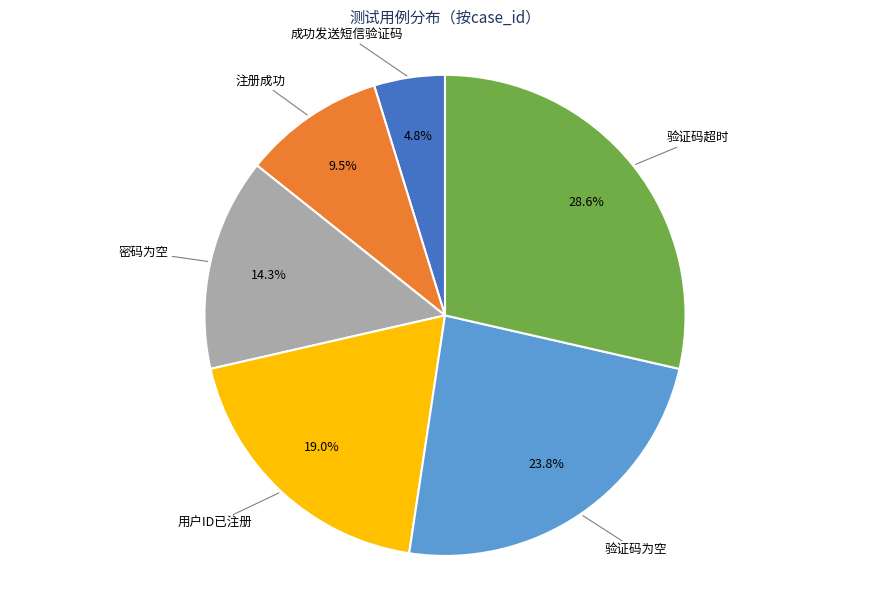

To the nearest percent, what is the difference between the 用户ID已注册 and 密码为空 slice percentages?

5%